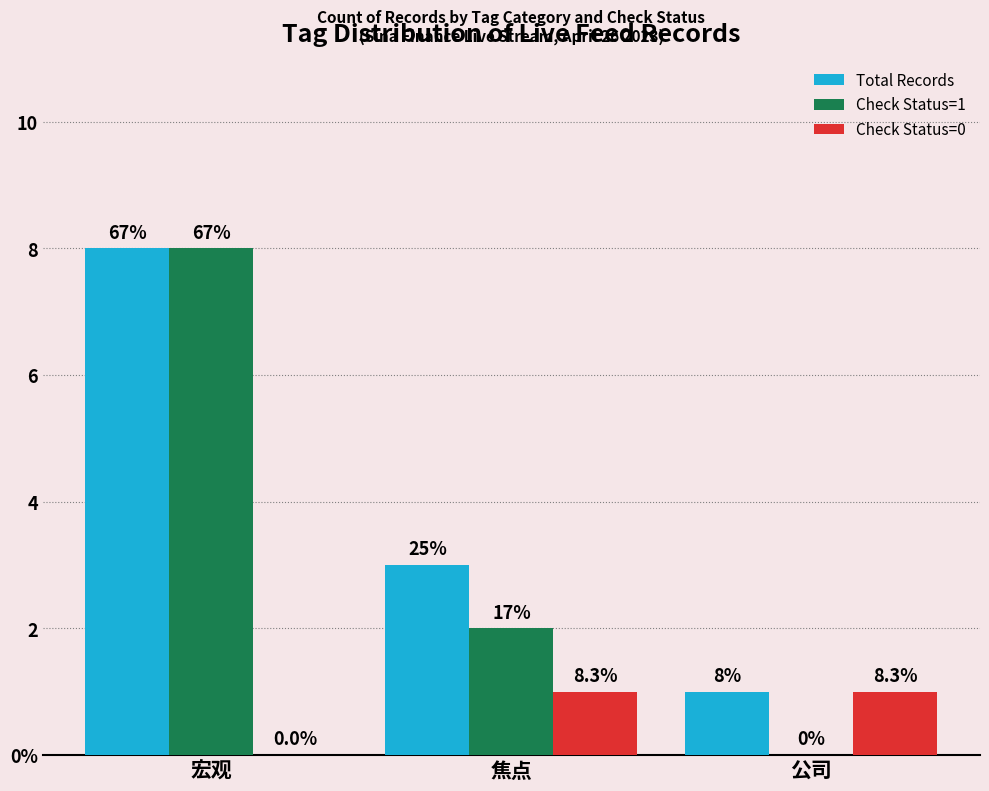

Are the bars horizontal?

No